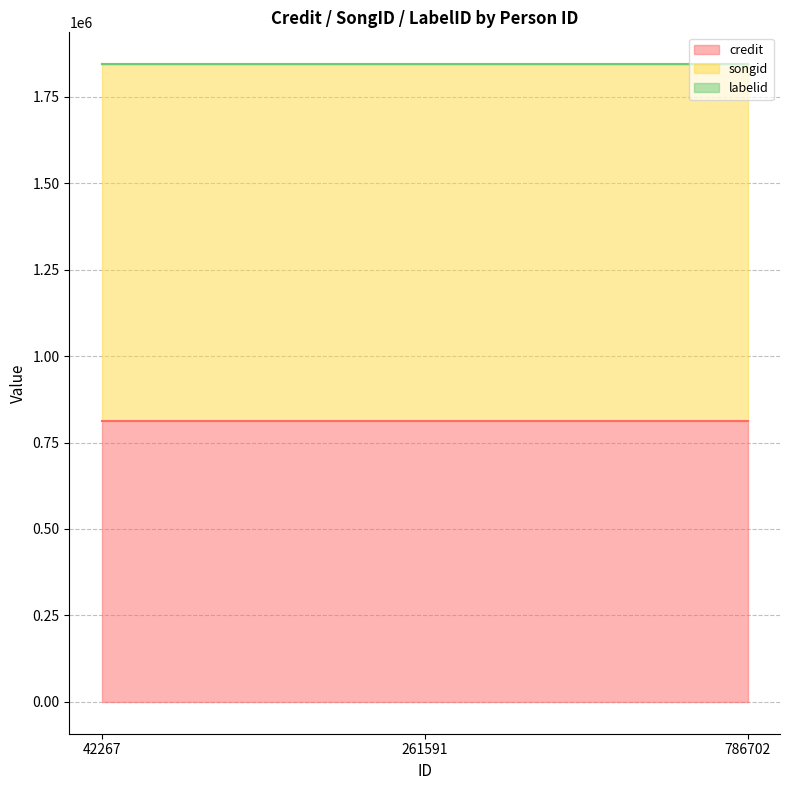

Is it true that labelid equals 307 at 261591?

True